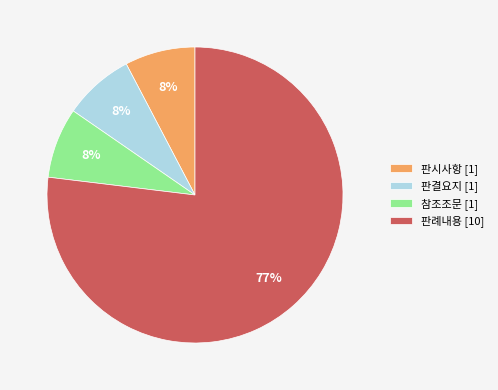

Does any single category account for the majority?

Yes